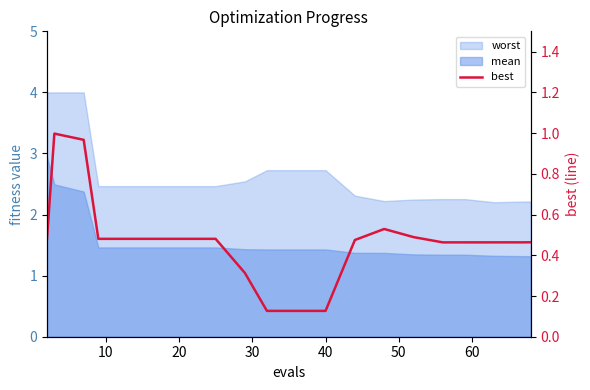

Reading left to right, what are all the values shown in this chart?

0.5	1.0	1.0	0.5	0.5	0.5	0.5	0.5	0.3	0.1	0.1	0.1	0.5	0.5	0.5	0.5	0.5	0.5	0.5	0.5